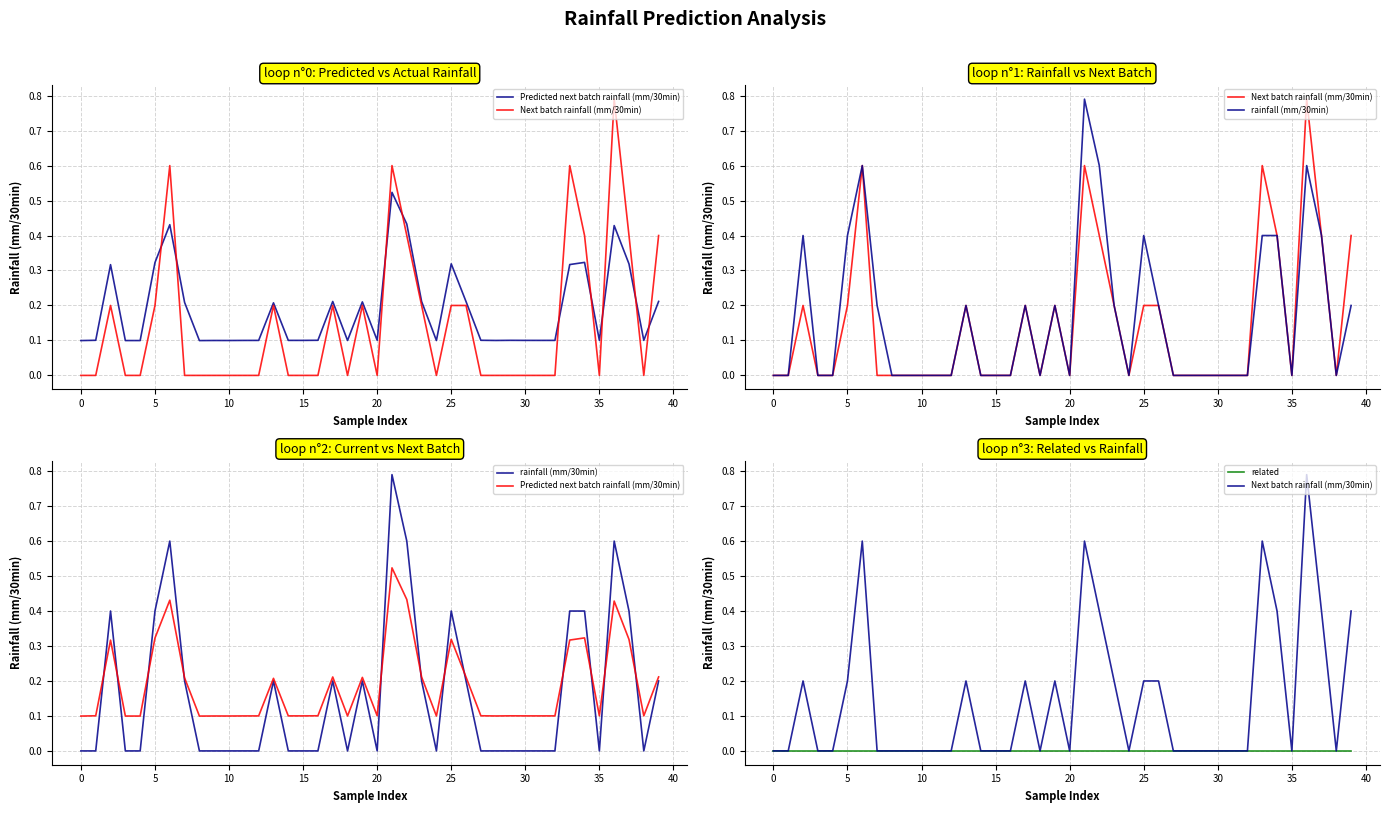

Which series has the largest total across all categories?

Predicted next batch rainfall (mm/30min)